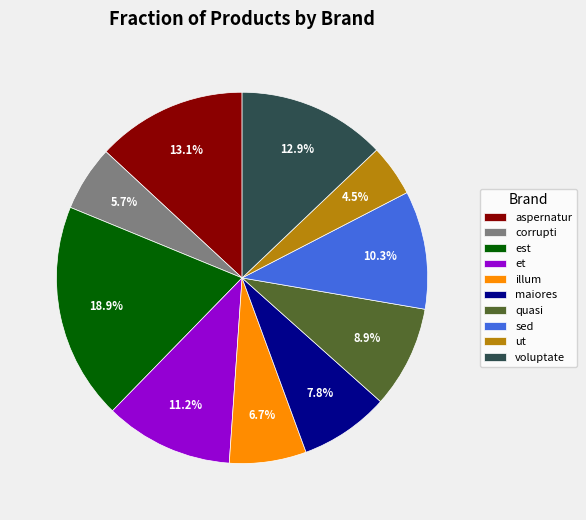

Is illum the majority of the pie?

No